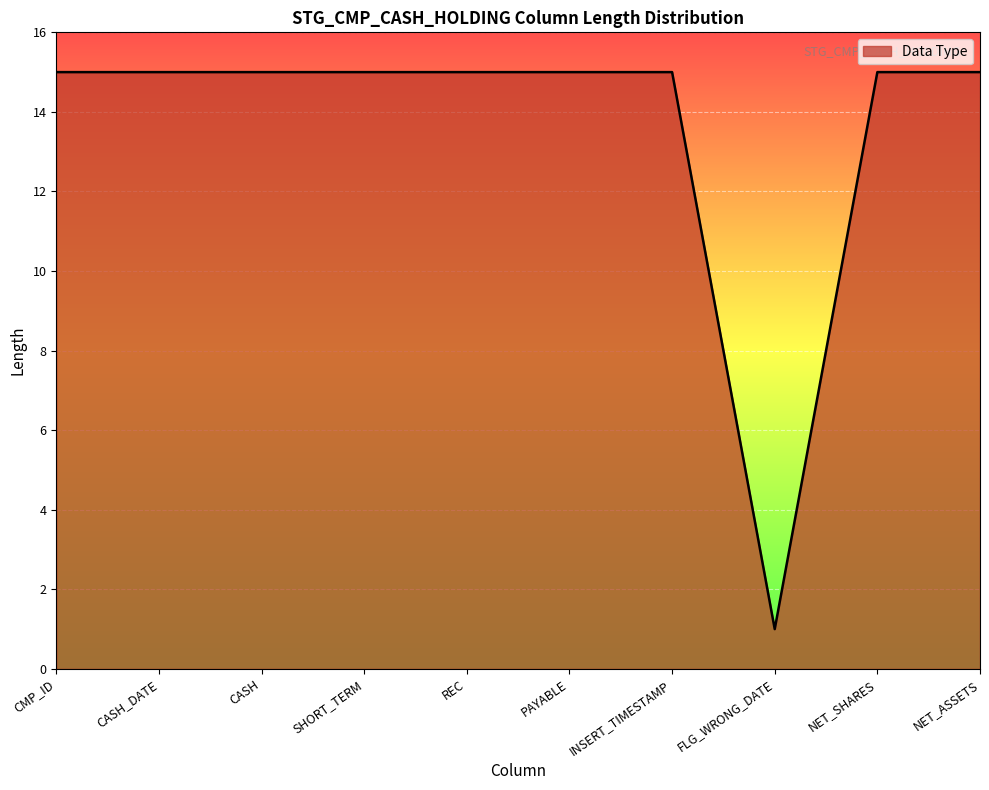

What position from the right is CMP_ID?

10